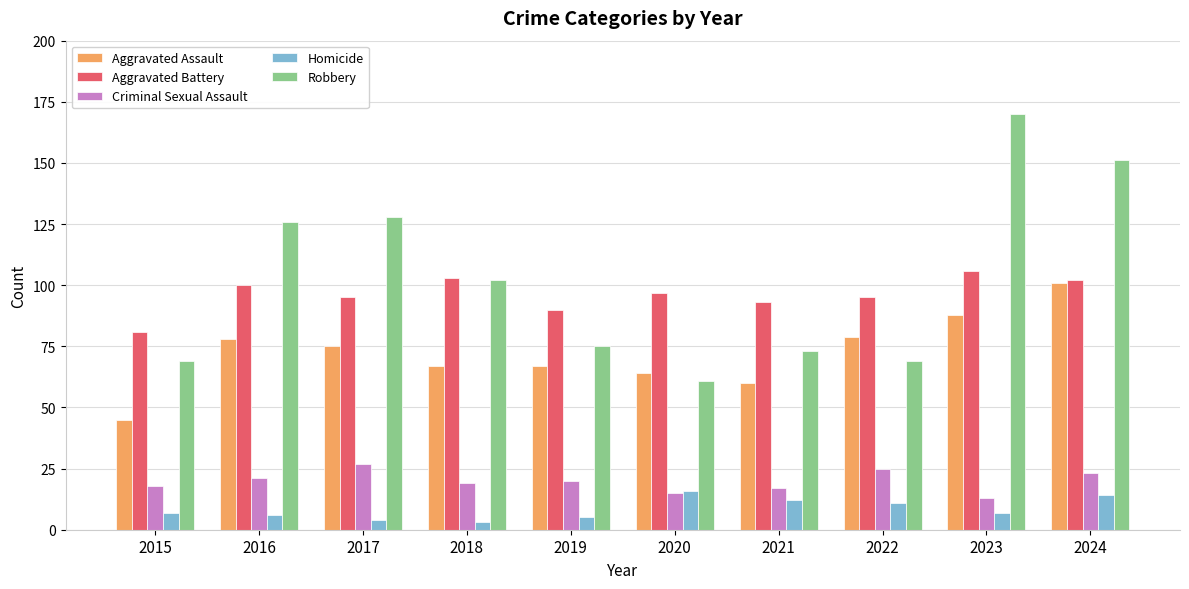

Between 2016 and 2020, which series saw the biggest shift?

Robbery